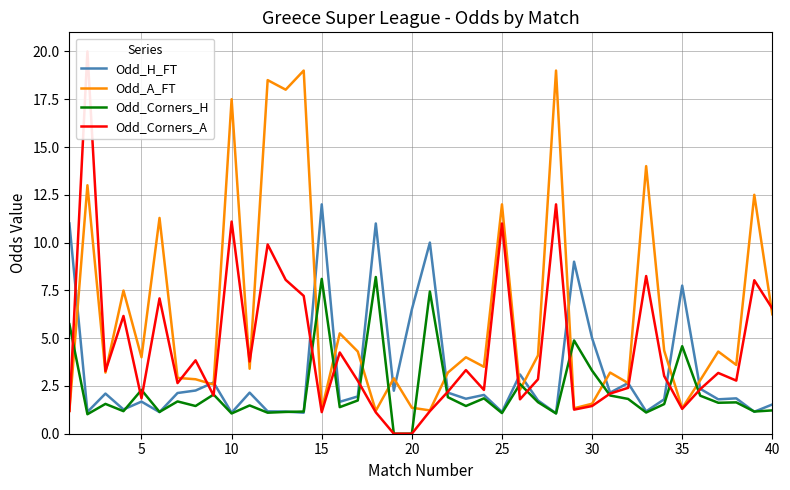

Is it true that Odd_H_FT equals 5.0 at 30?

True